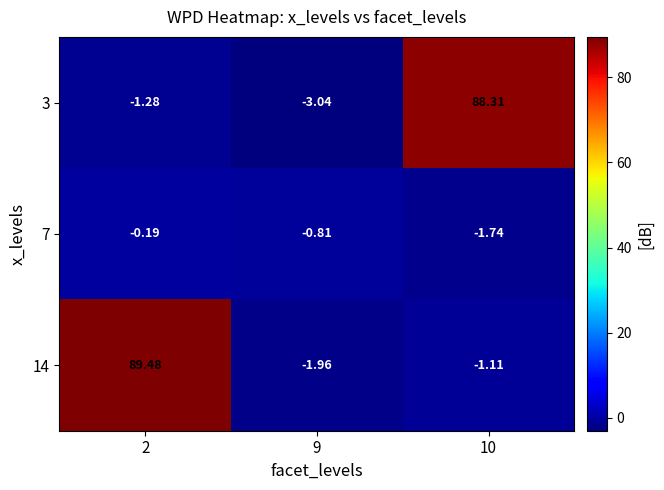

Which series has the widest spread of values?

14